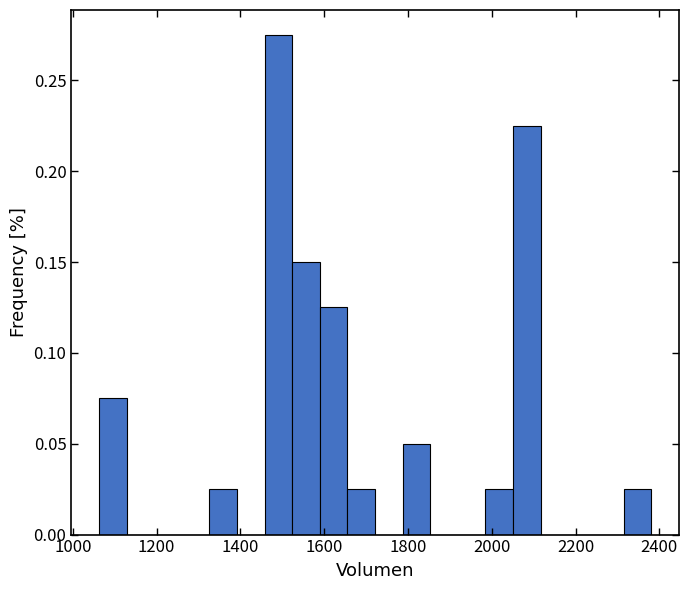

Read against the x-axis, roughly where is the centre of the tallest bar?

1500